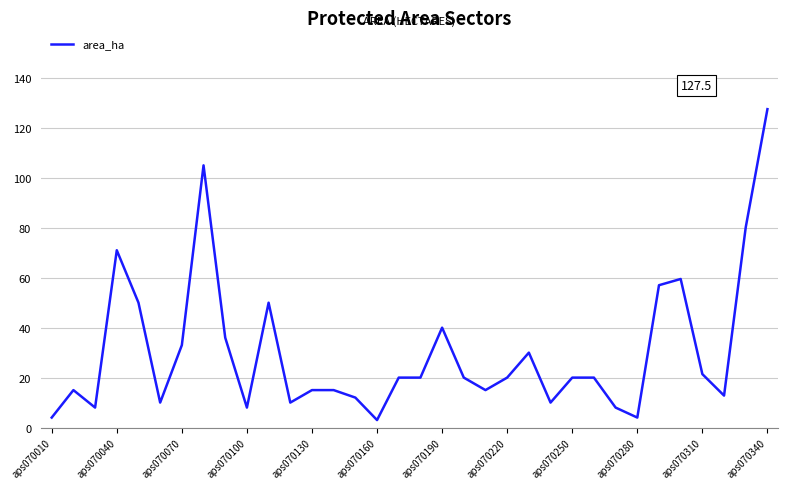

What is the greatest value displayed?

127.5